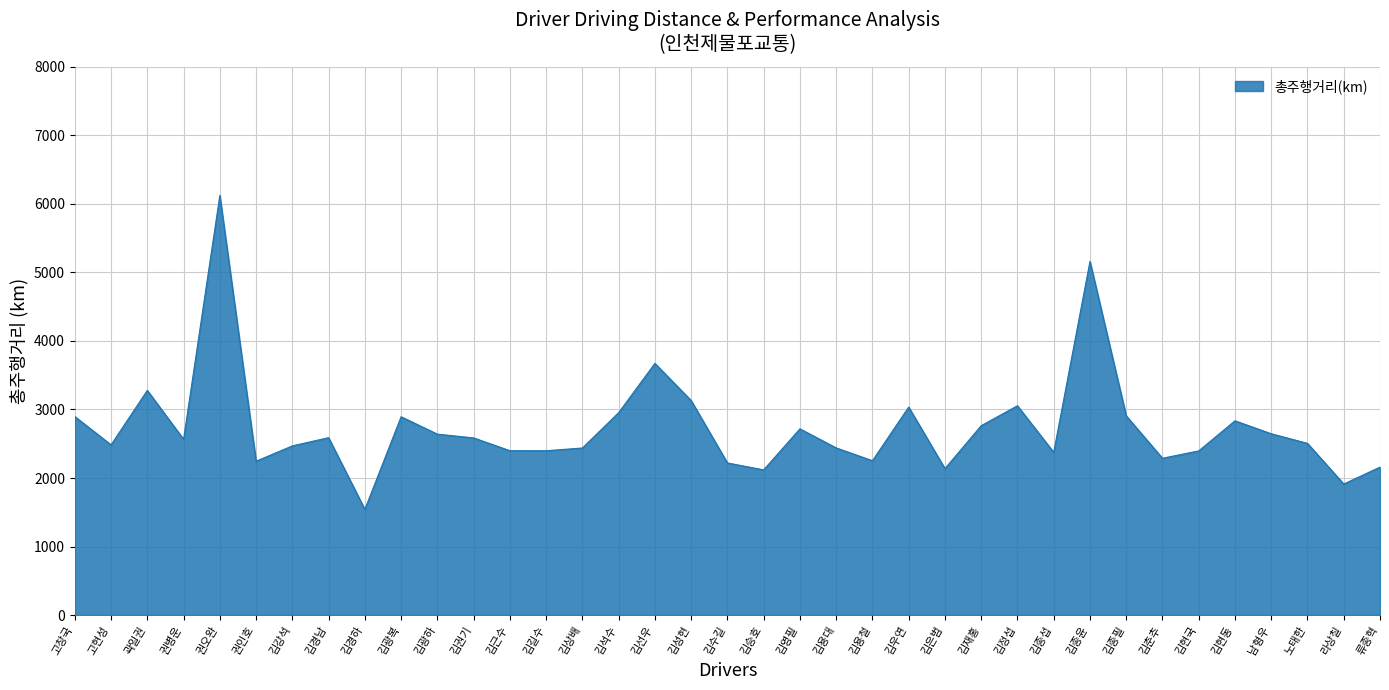

What is the change in value from 고창국 to 권오완?

+3226.3